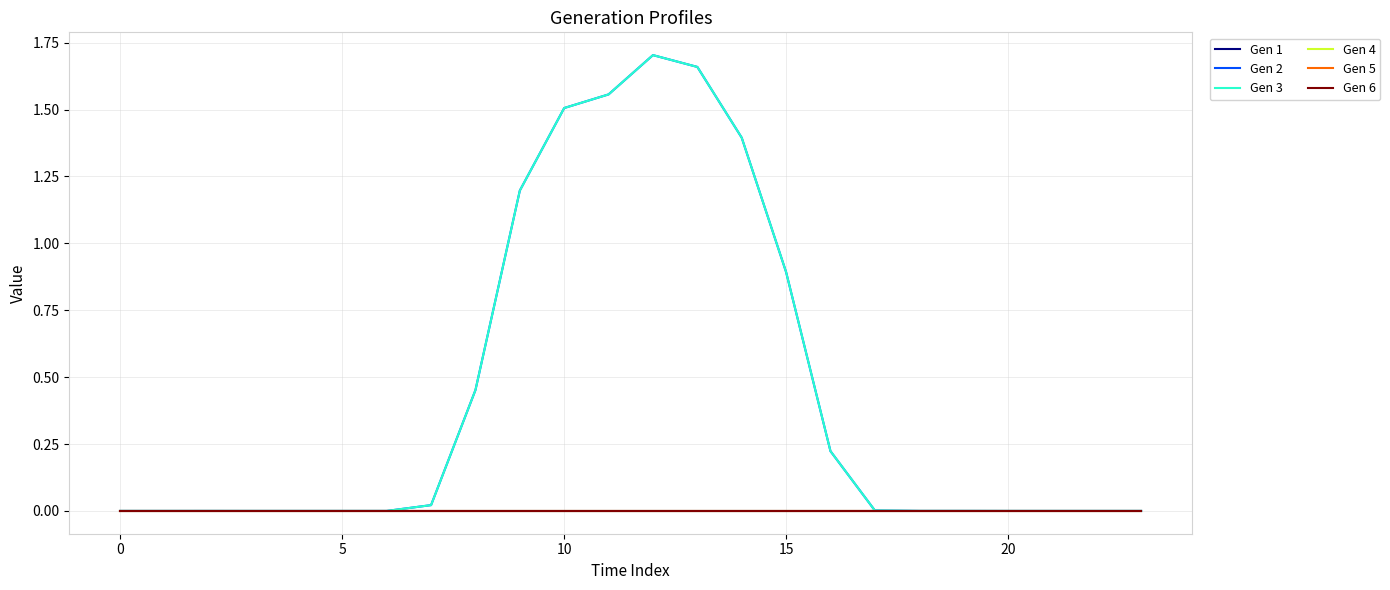

Does the chart have visible grid lines?

Yes